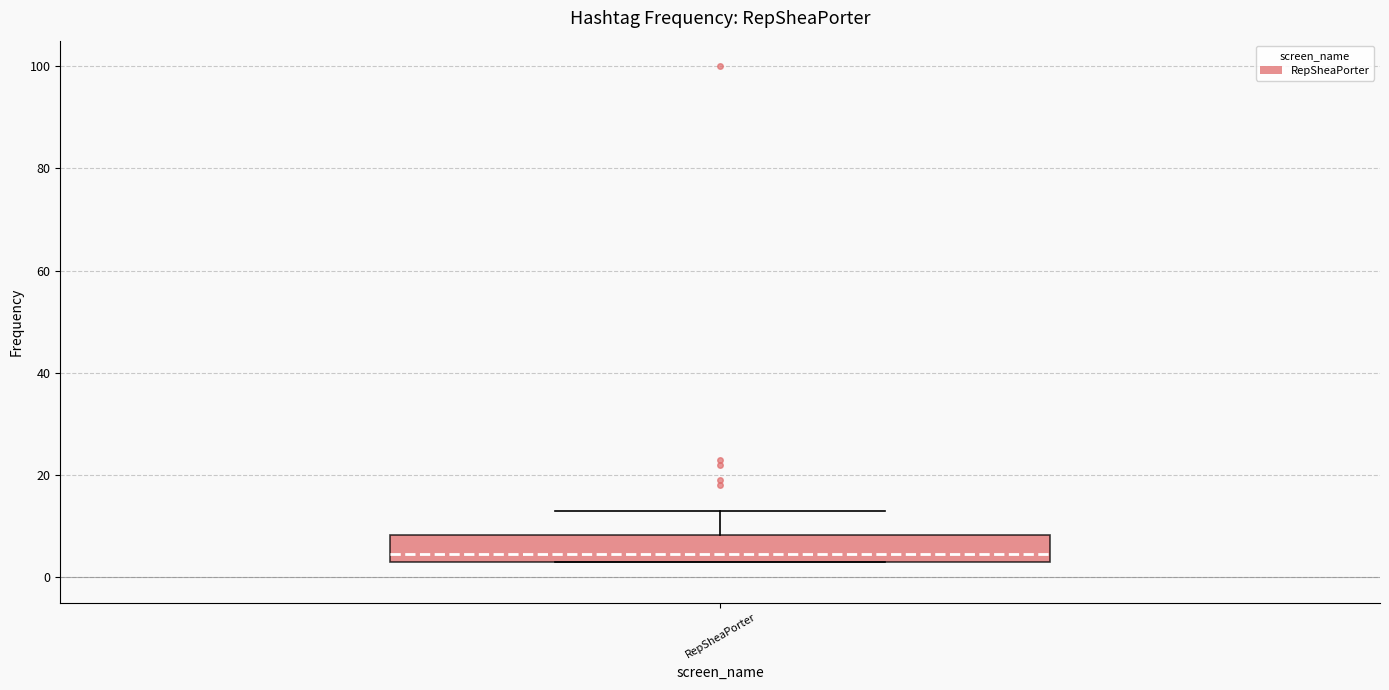

Transcribe this box plot: give where the median line is, the range the box spans, and where the two whiskers end, as read against the y-axis. The values are not printed on the chart, so give them approximately, as read against the axis.

median 4 (just above the box's lower edge), box 4 to 8, whiskers 4 to 14